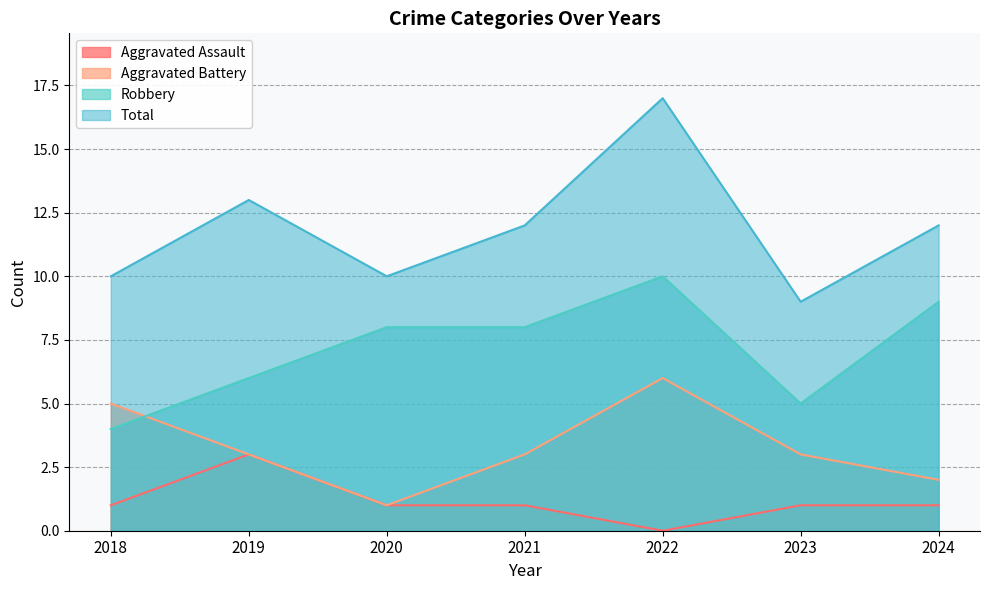

True or false: Aggravated Assault and Aggravated Battery cross at least once.

False